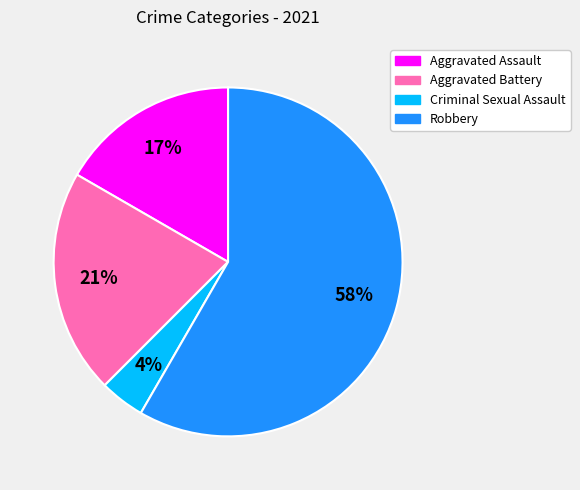

How many slices are in this pie chart?

4